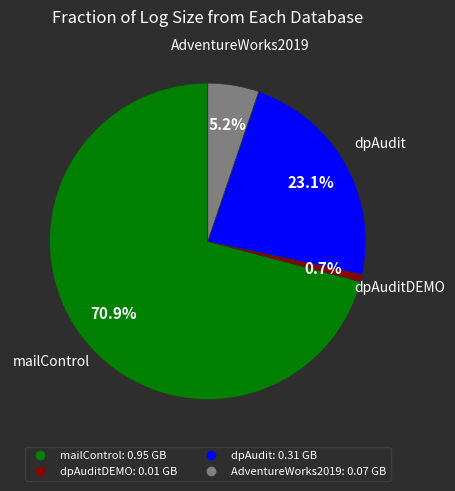

Is there any slice that represents more than half of the pie?

Yes